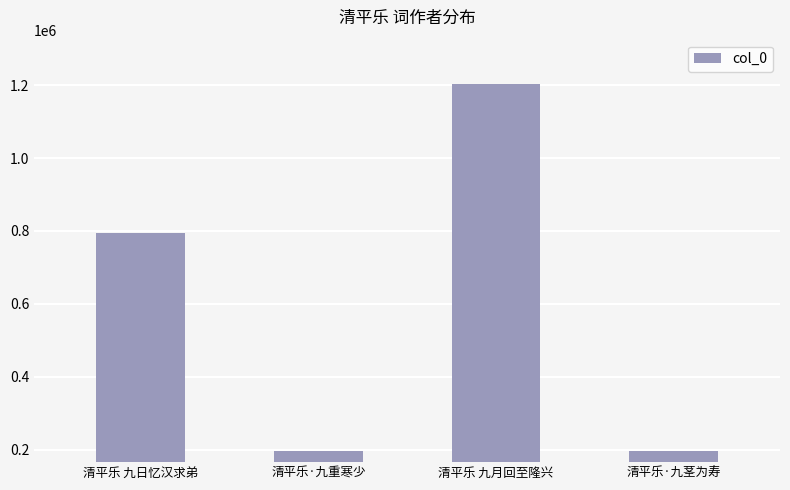

How many distinct data groups are displayed?

1